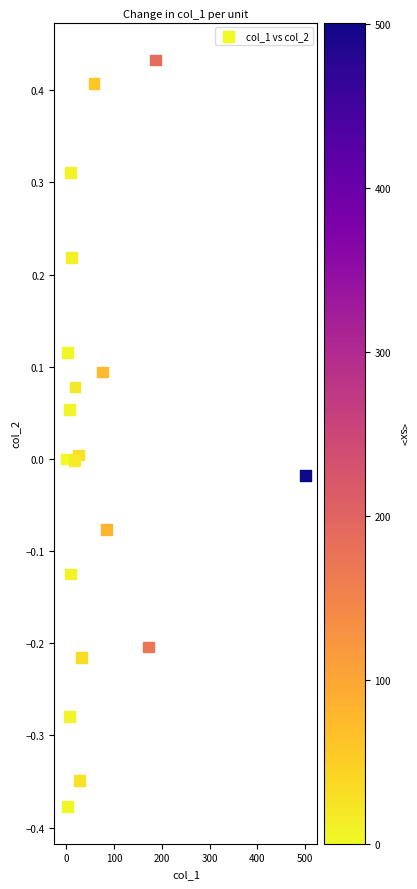

What is the range of Y values (max minus min)?

0.8